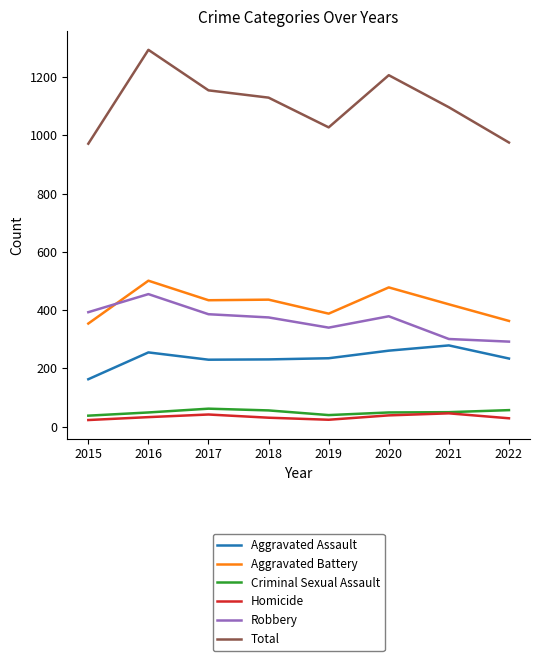

True or false: Criminal Sexual Assault and Total cross at least once.

False